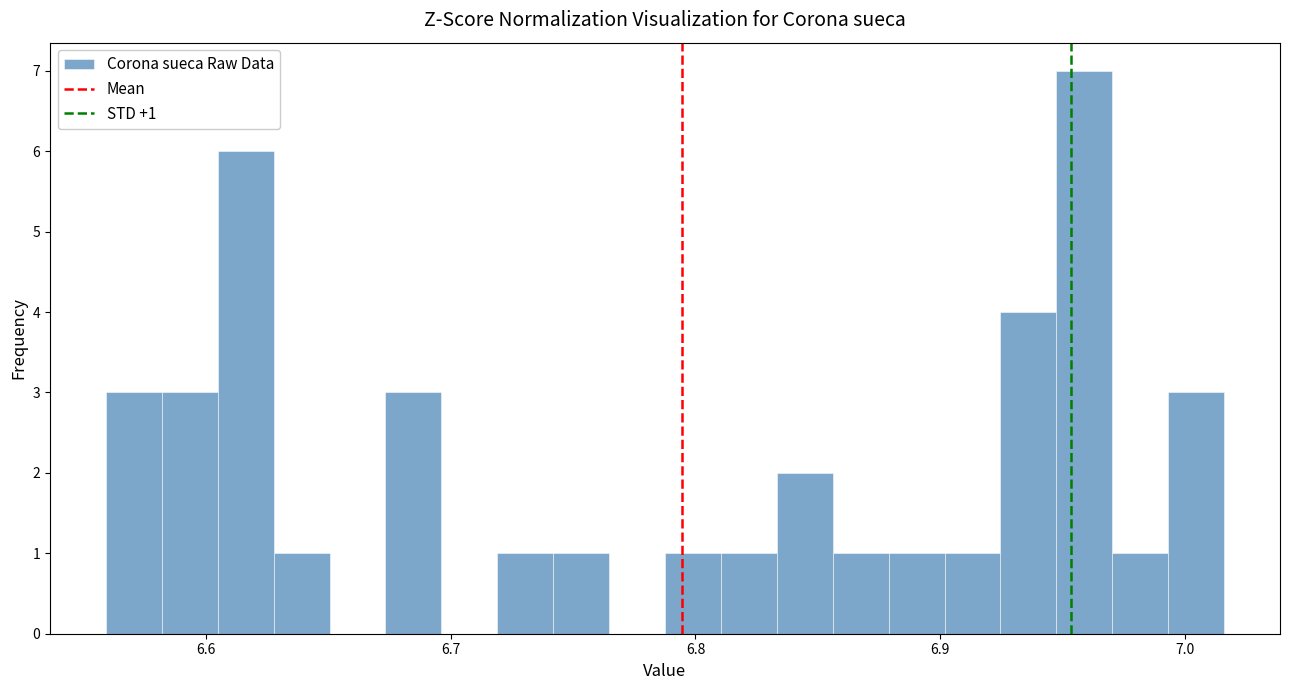

Around what value on the x-axis is the tallest bar? Give the approximate position of its centre, as read against the axis.

6.96